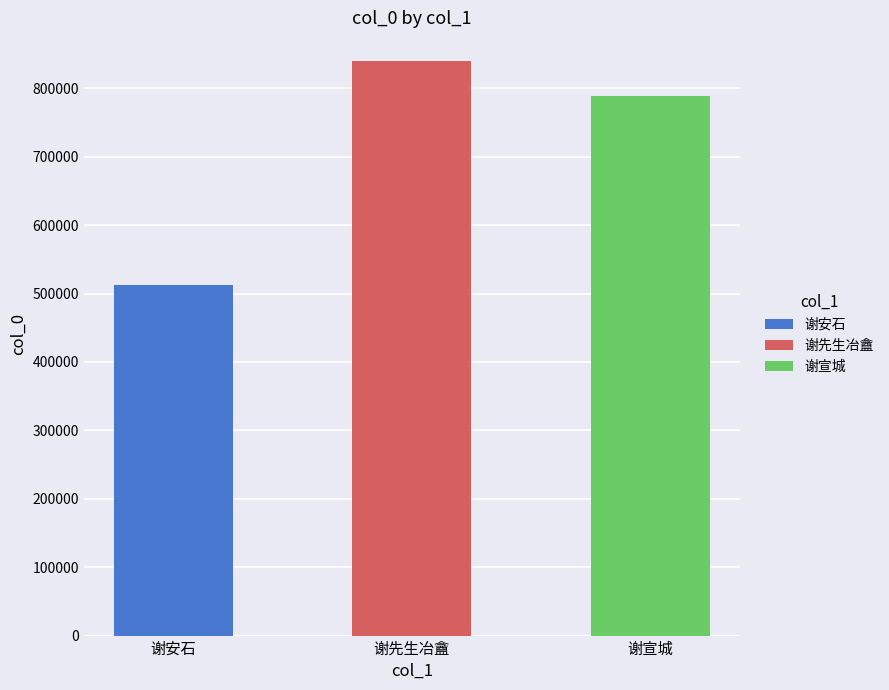

The chart shows a value of 455291 at 论诗绝句四十首 其九 谢宣城. True or false?

False